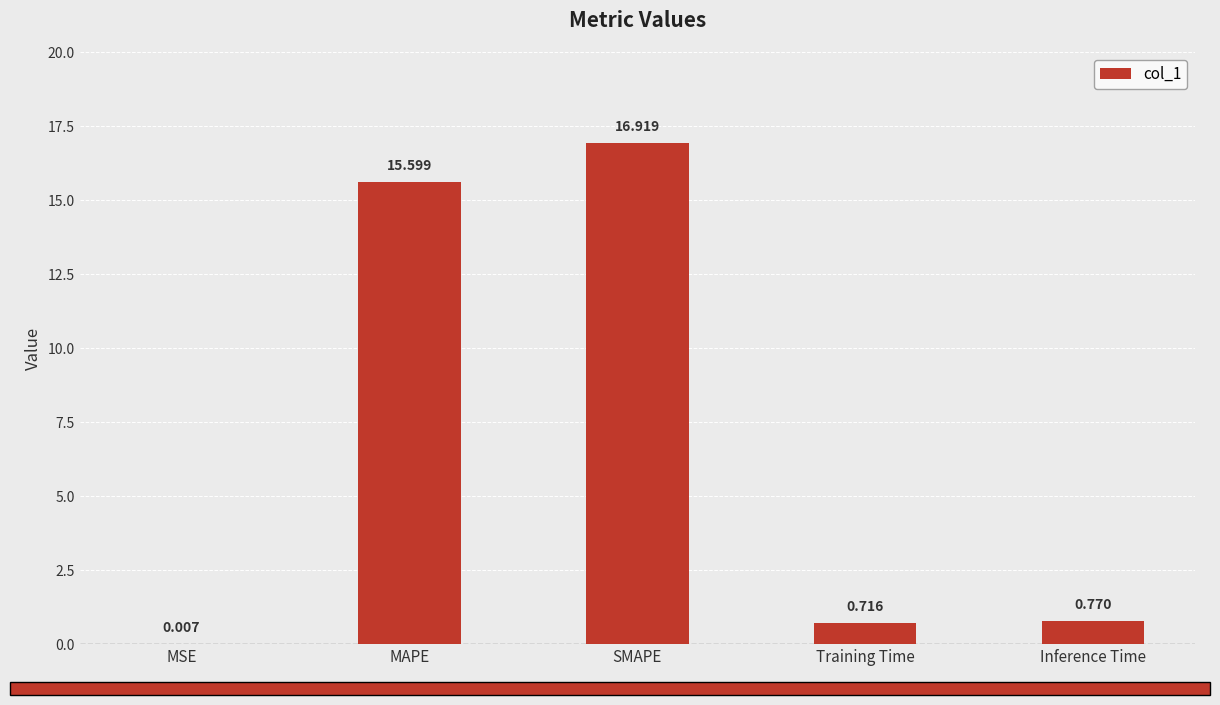

At which category does the chart reach its peak across all series?

SMAPE